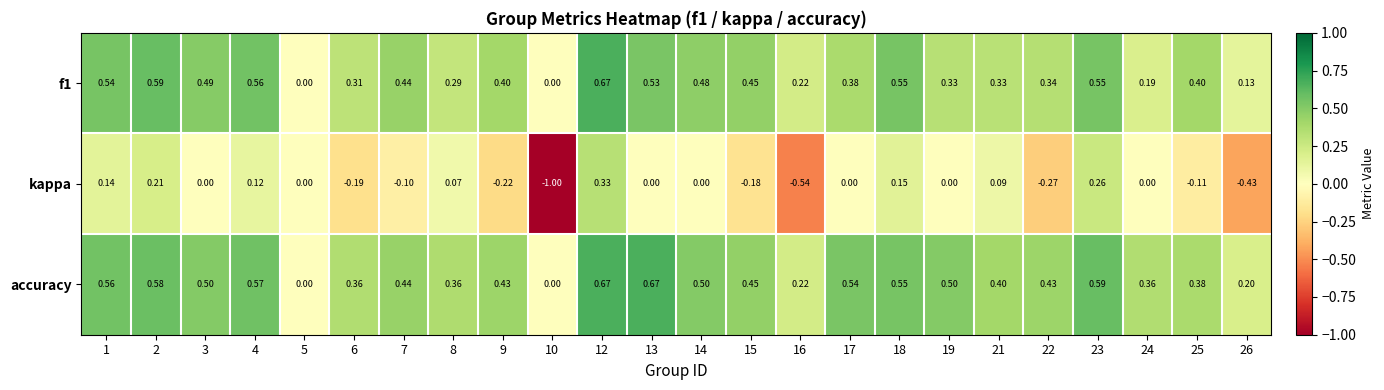

Which series has the largest total across all categories?

accuracy